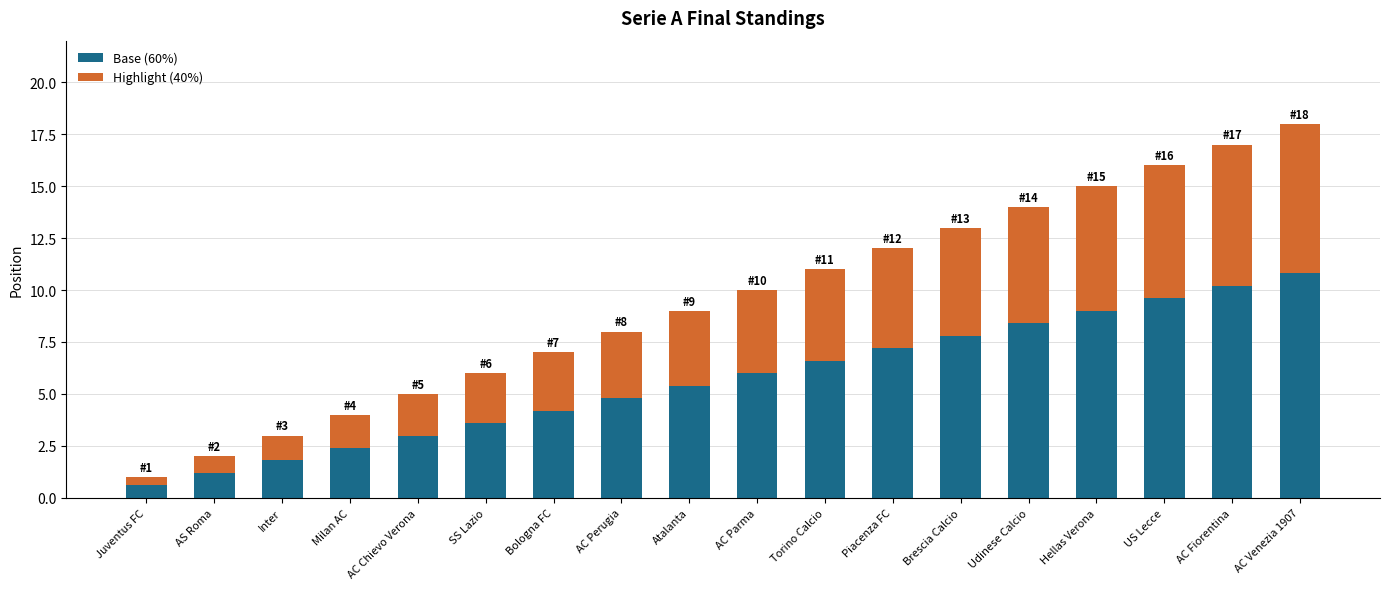

What is the total value across all series at Hellas Verona?

15.0